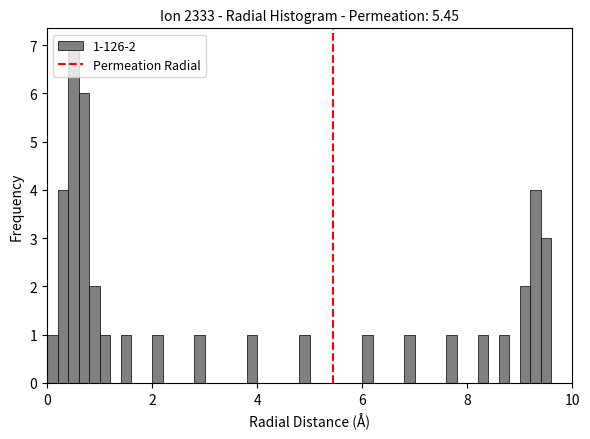

Around what value on the x-axis is the tallest bar? Give the approximate position of its centre, as read against the axis.

0.6